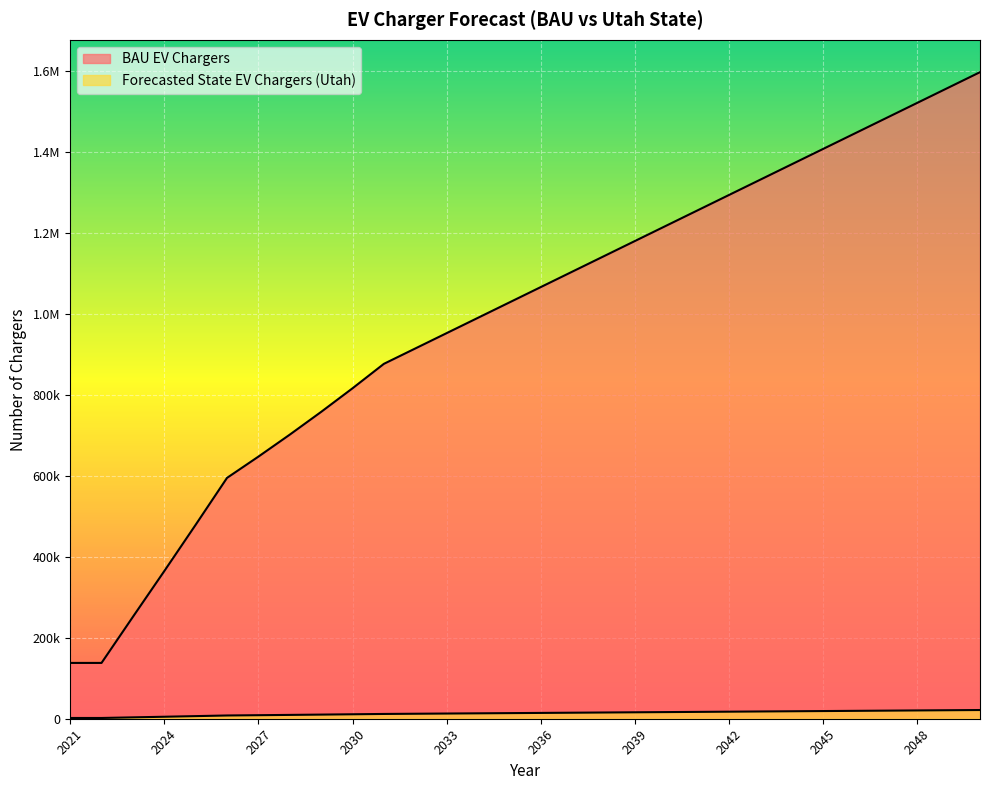

The BAU EV Chargers series shows 8994.2 at 2041. True or false?

False